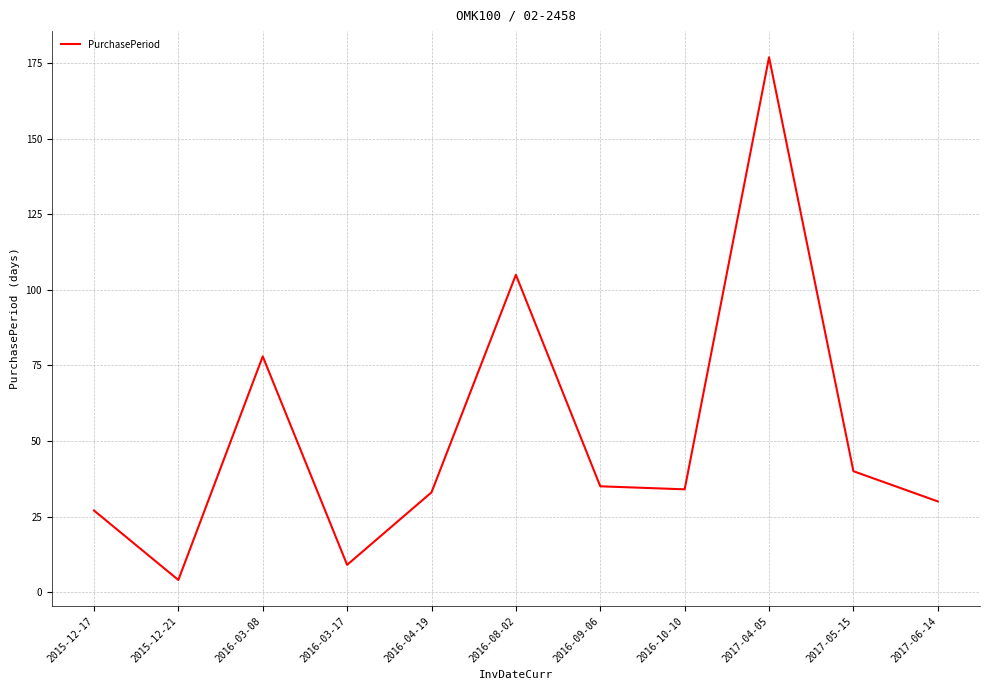

Does the chart have visible grid lines?

Yes